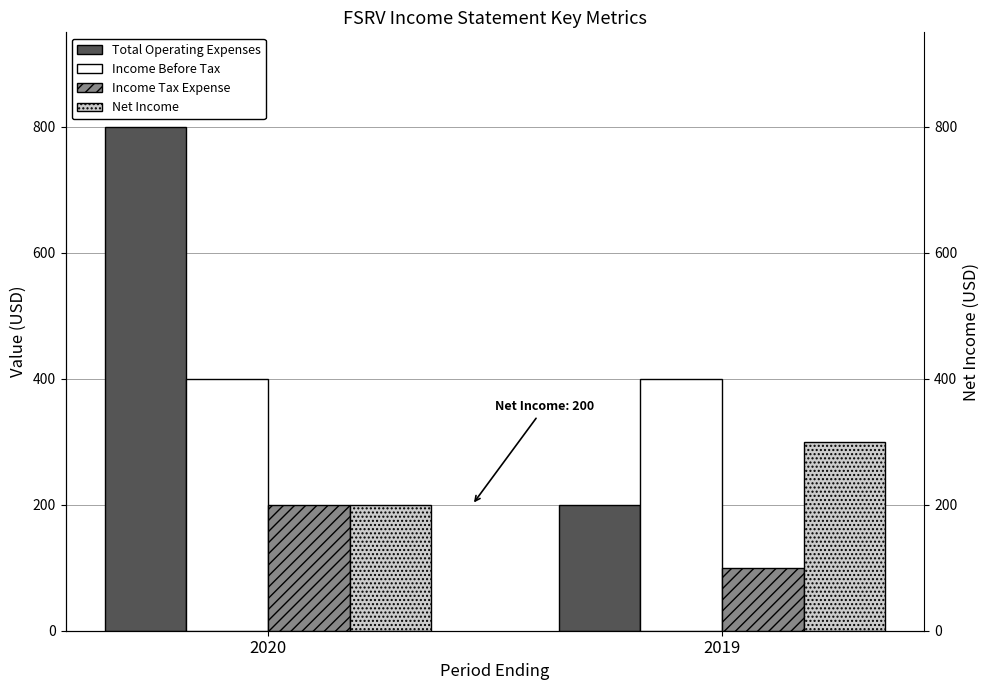

Which category has the highest value across all series?

2020